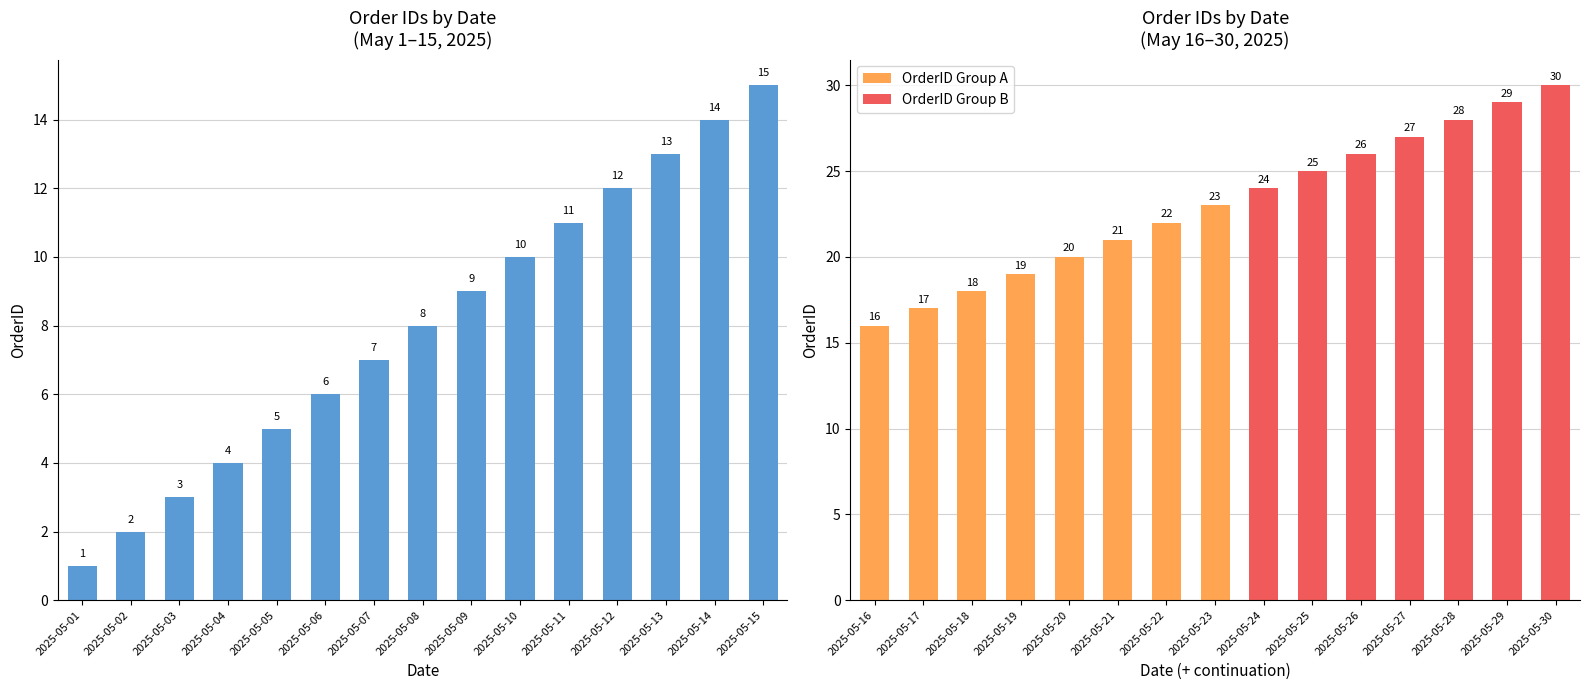

Does the chart contain stacked bars?

No